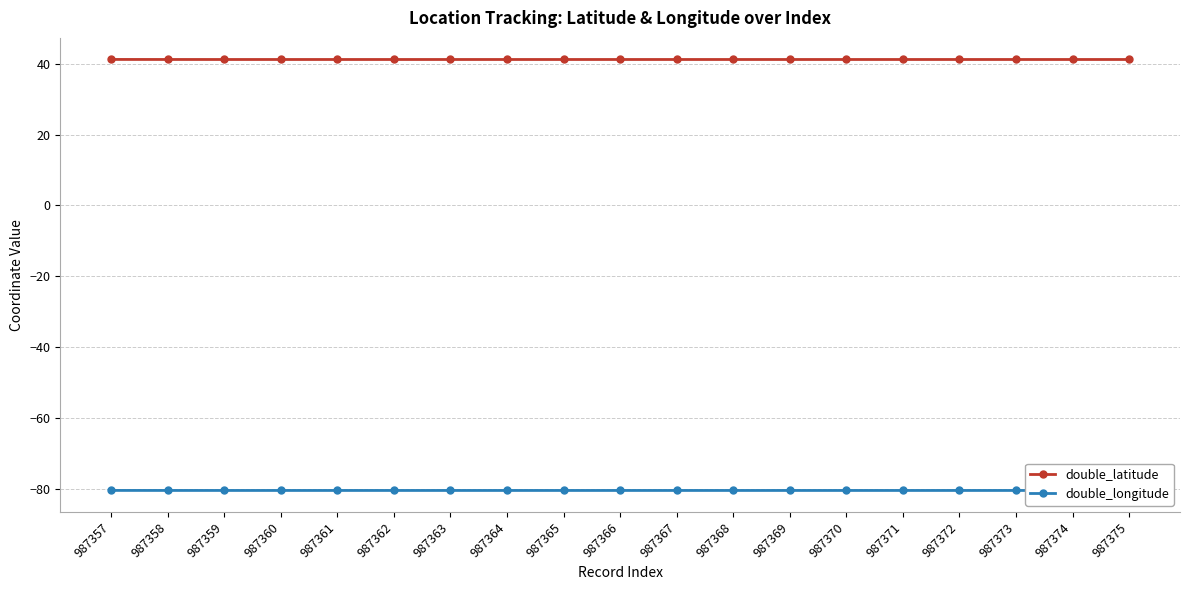

Is it true that double_longitude equals -112.7 at 987374?

False